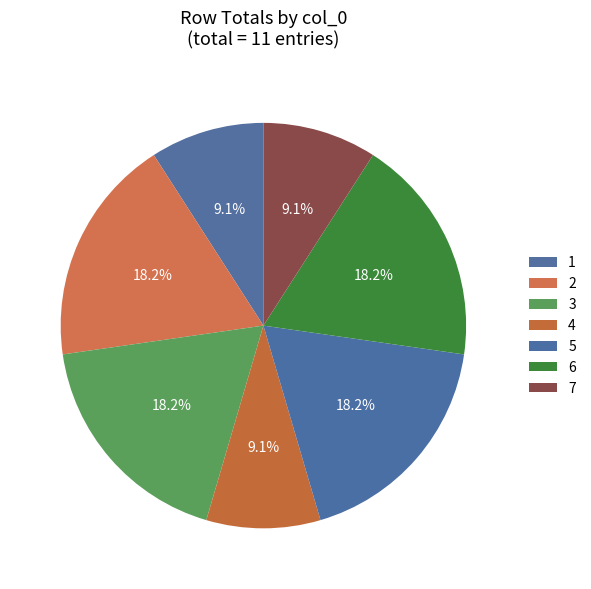

How many slices are in this pie chart?

7